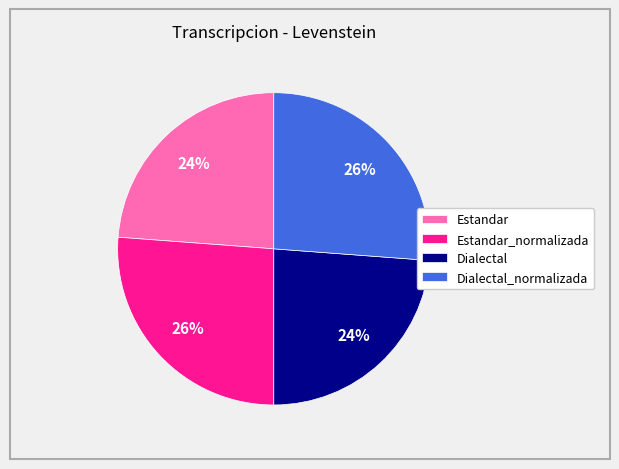

Do Dialectal_normalizada and Estandar_normalizada together represent more than half of the pie?

Yes